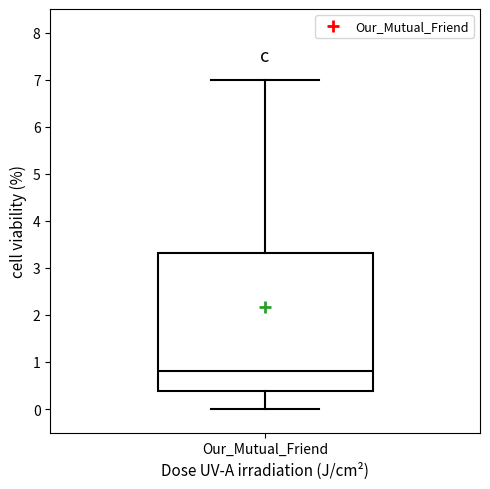

Read this box plot against the y-axis: the position of the median line, the range covered by the box, and the ends of both whiskers. The values are not printed on the chart, so give them approximately, as read against the axis.

median 0.8, box 0.4 to 3.3, whiskers 0.0 to 7.0